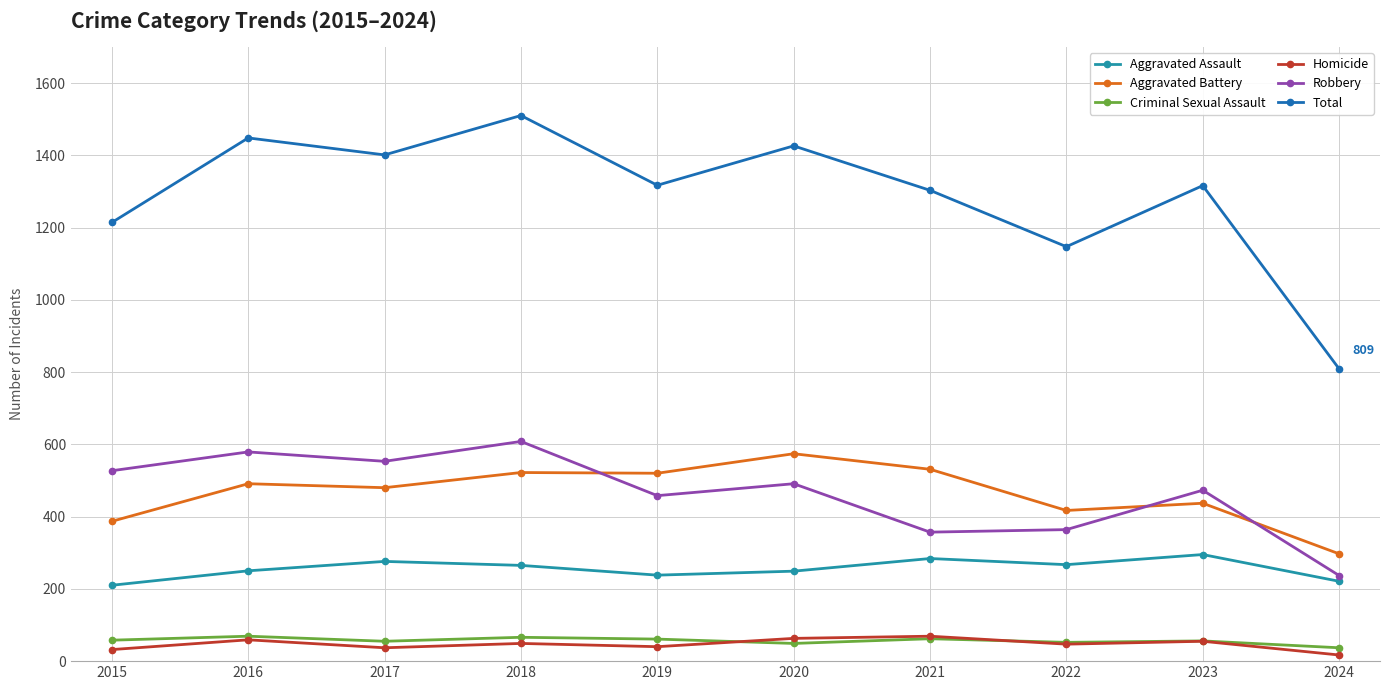

Between 2018 and 2023, which series saw the biggest shift?

Total